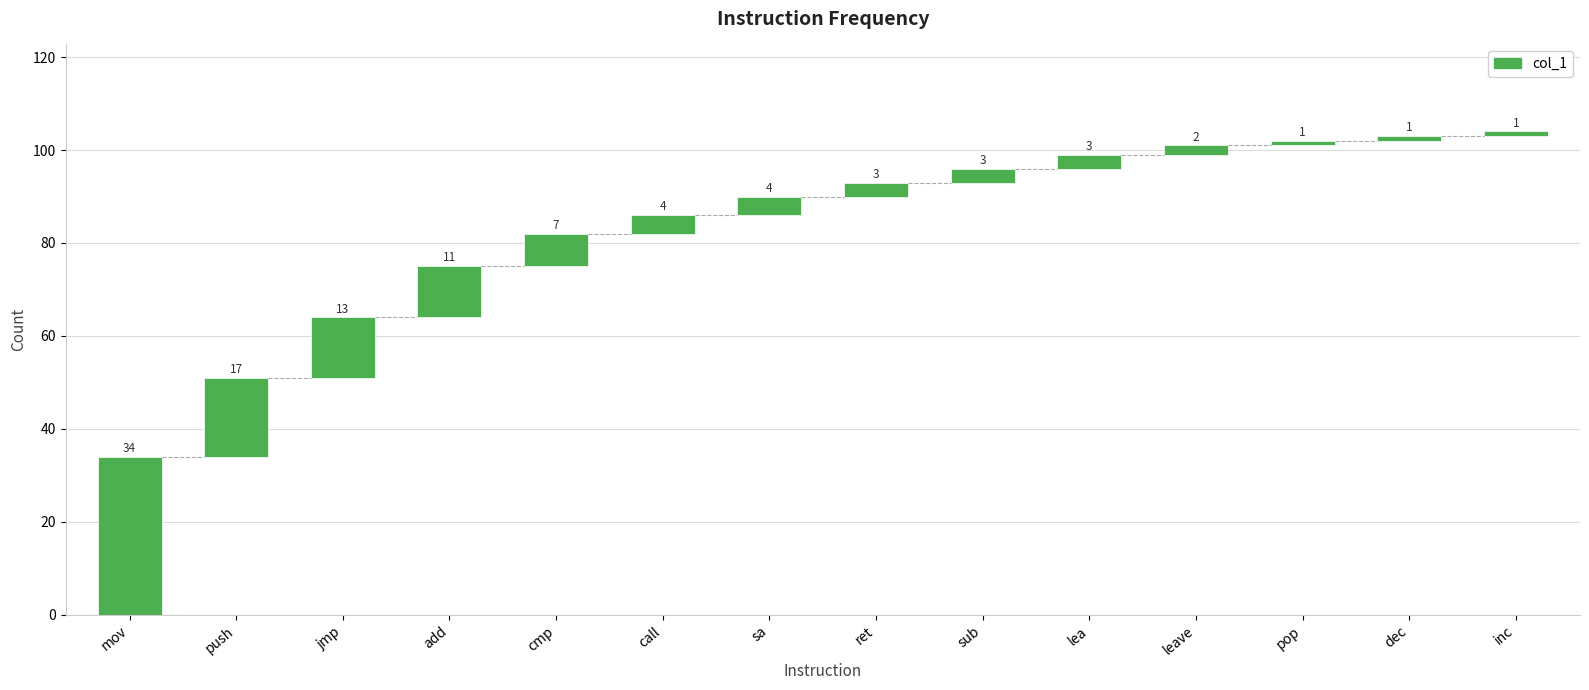

How many distinct data groups are displayed?

1